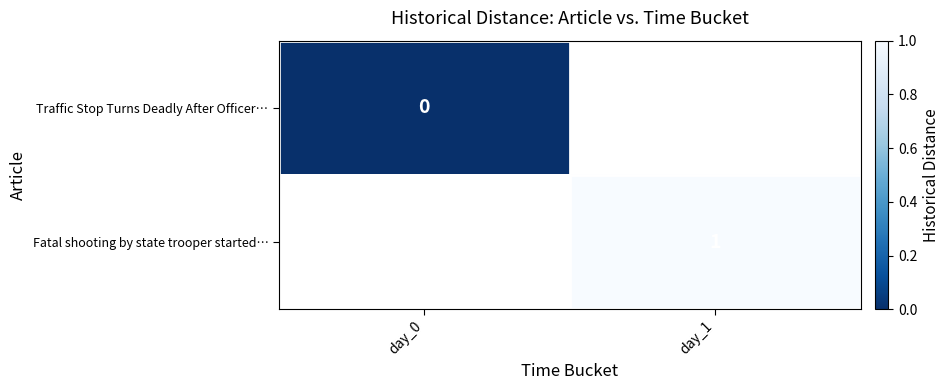

What is the maximum value shown in the chart?

1.0